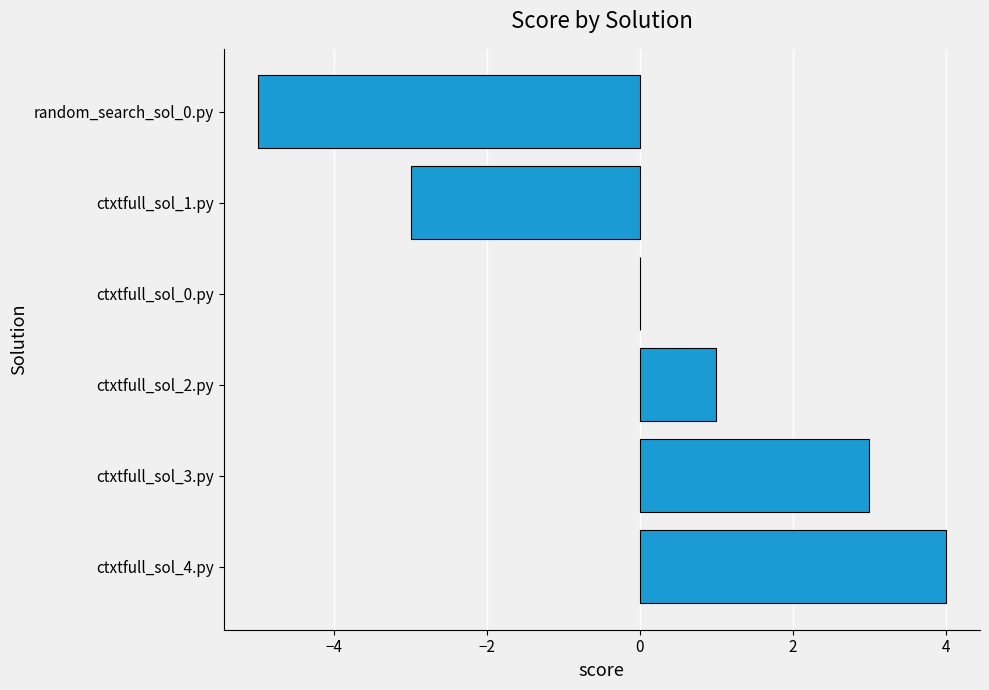

The chart shows a value of -4 at ctxtfull_sol_0.py. True or false?

False